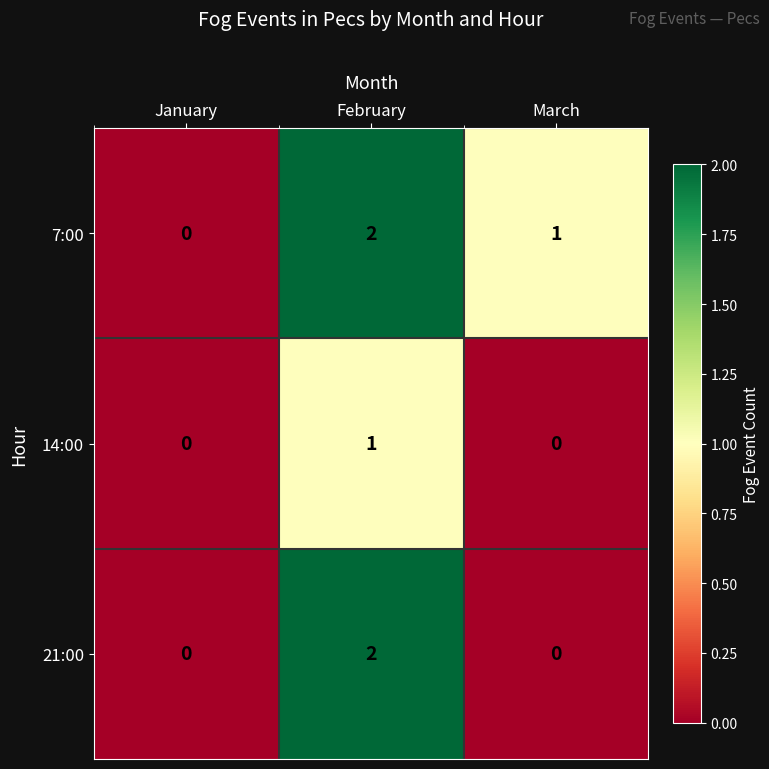

Is it true that 7:00 equals 2 at February?

True